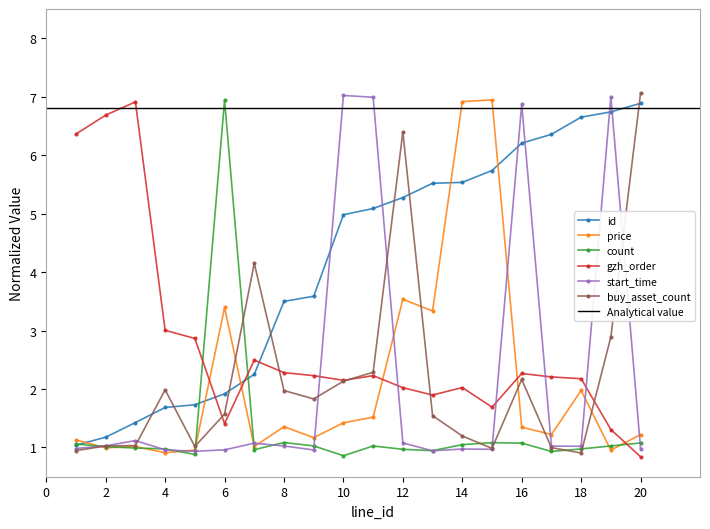

Which category has the lowest value in the count series?

10